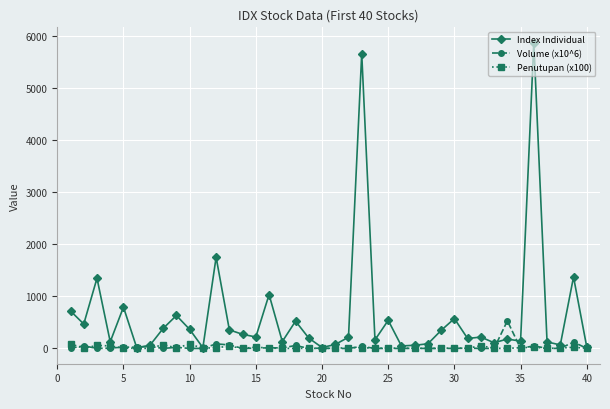

Rank the series by their maximum value, from lowest to highest.

Penutupan (x100), Volume (x10^6), Index Individual